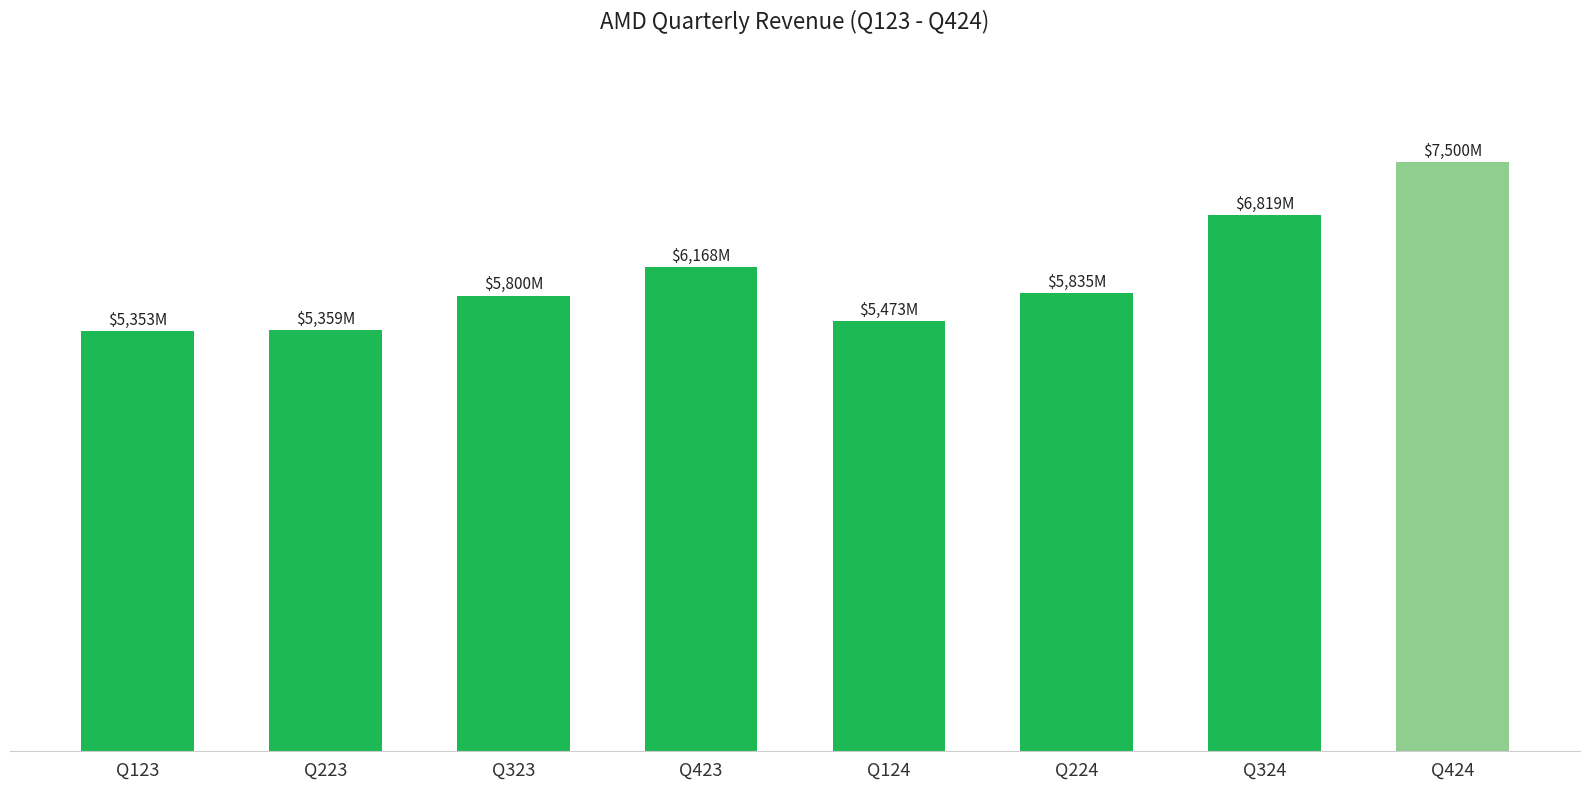

List the labels in order of value, largest first.

Q424, Q324, Q423, Q224, Q323, Q124, Q223, Q123